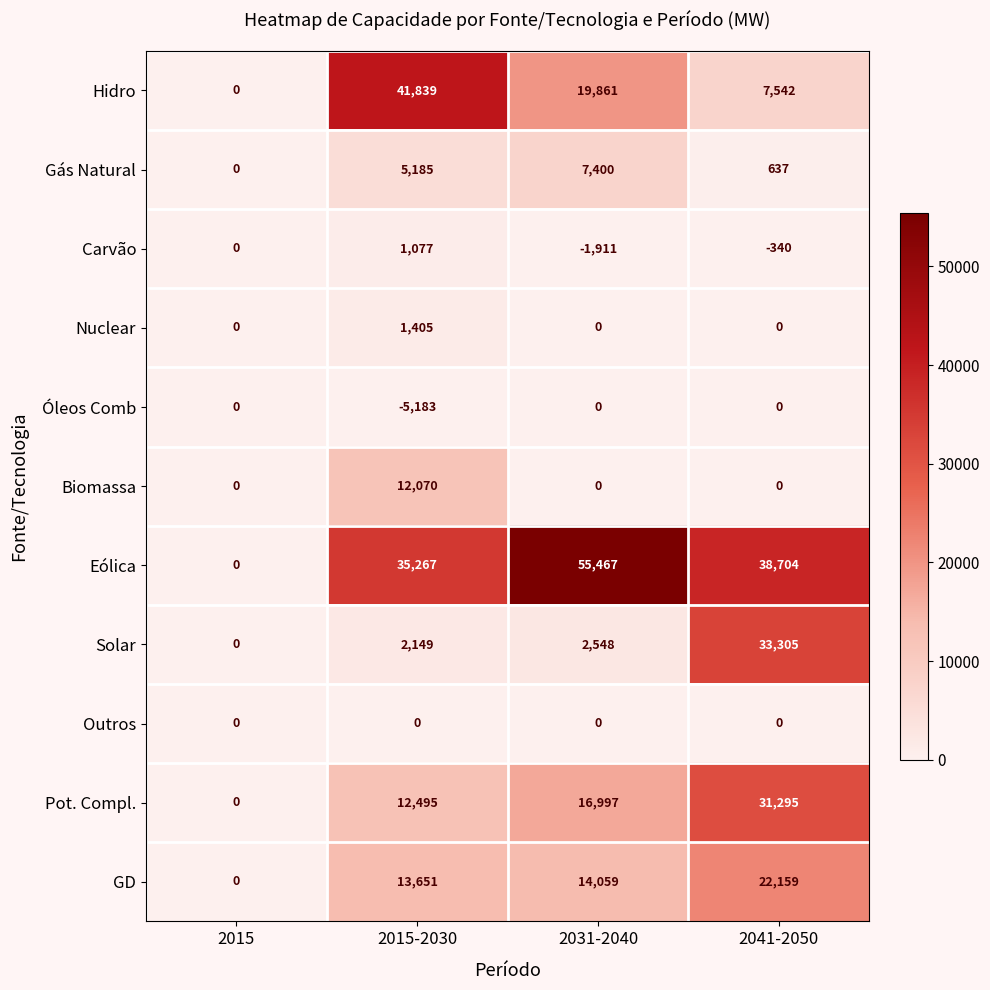

What is the total value across all series at 2031-2040?

114421